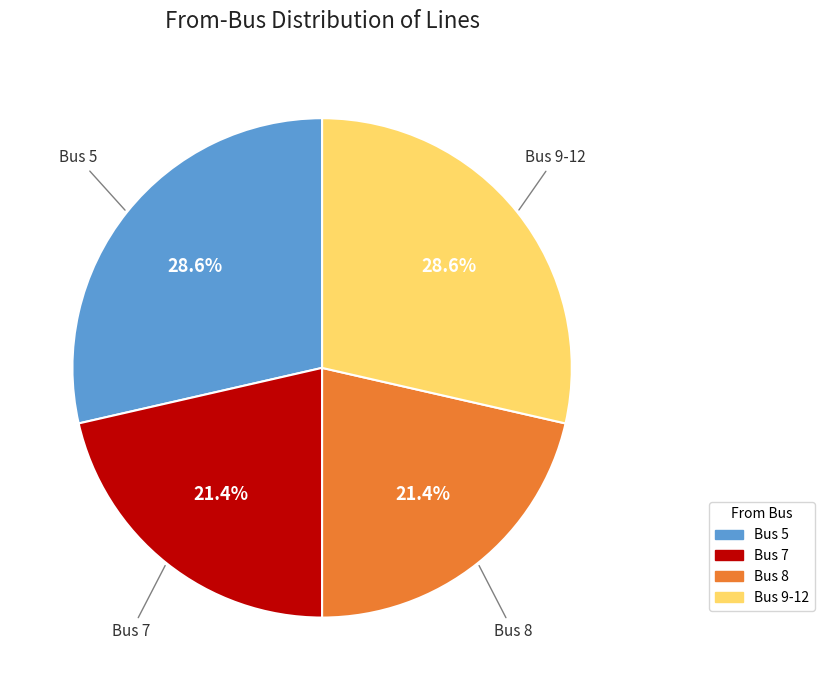

How many slices are in this pie chart?

4